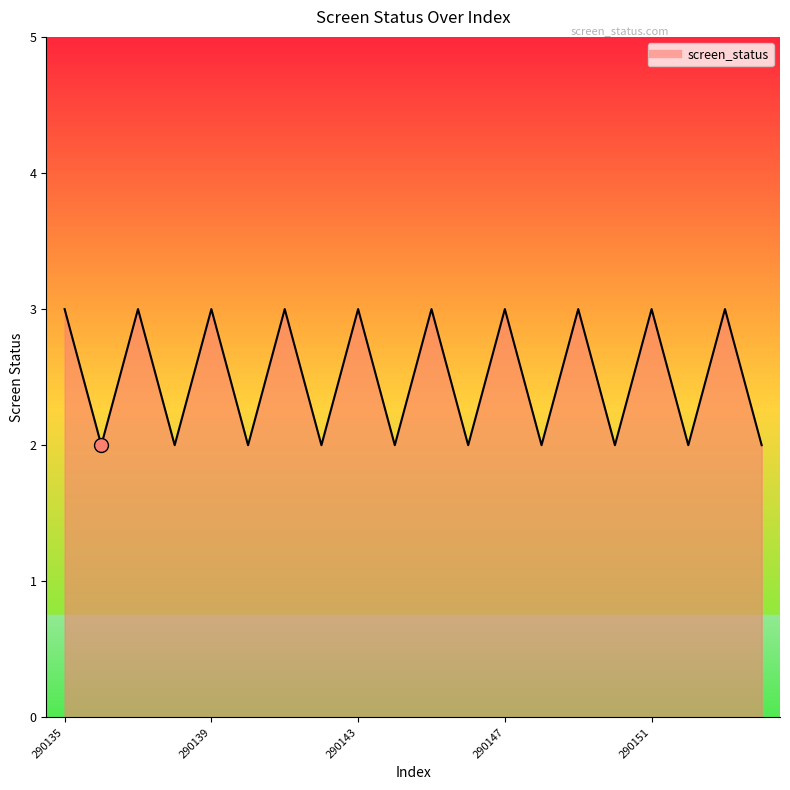

Read the value at 290143.

3